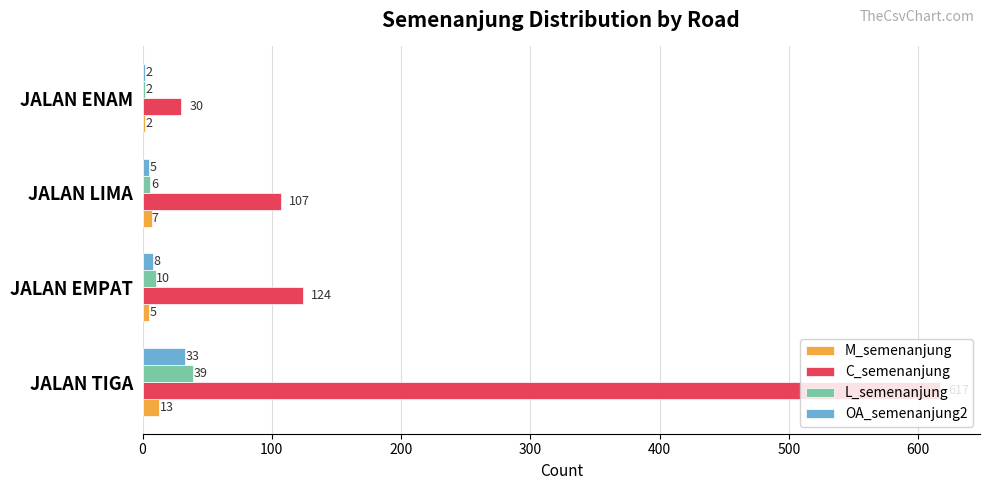

Is it true that M_semenanjung equals 5 at JALAN EMPAT?

True